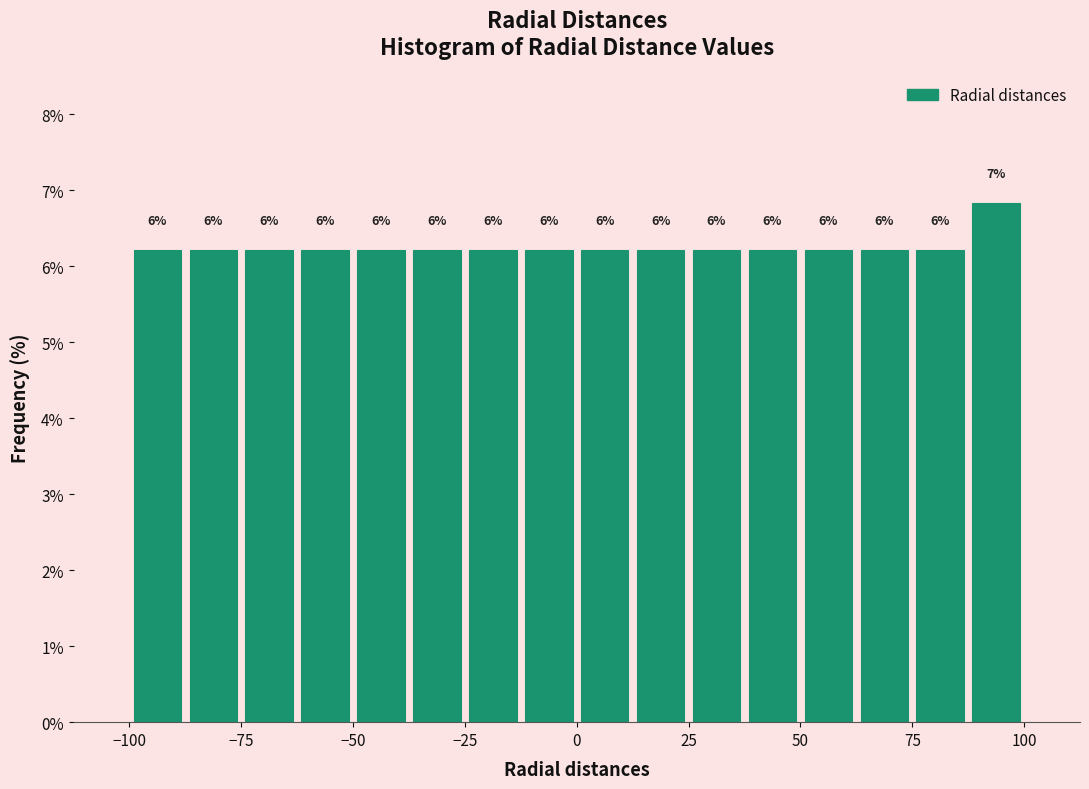

Around what value on the x-axis is the tallest bar? Give the approximate position of its centre, as read against the axis.

95